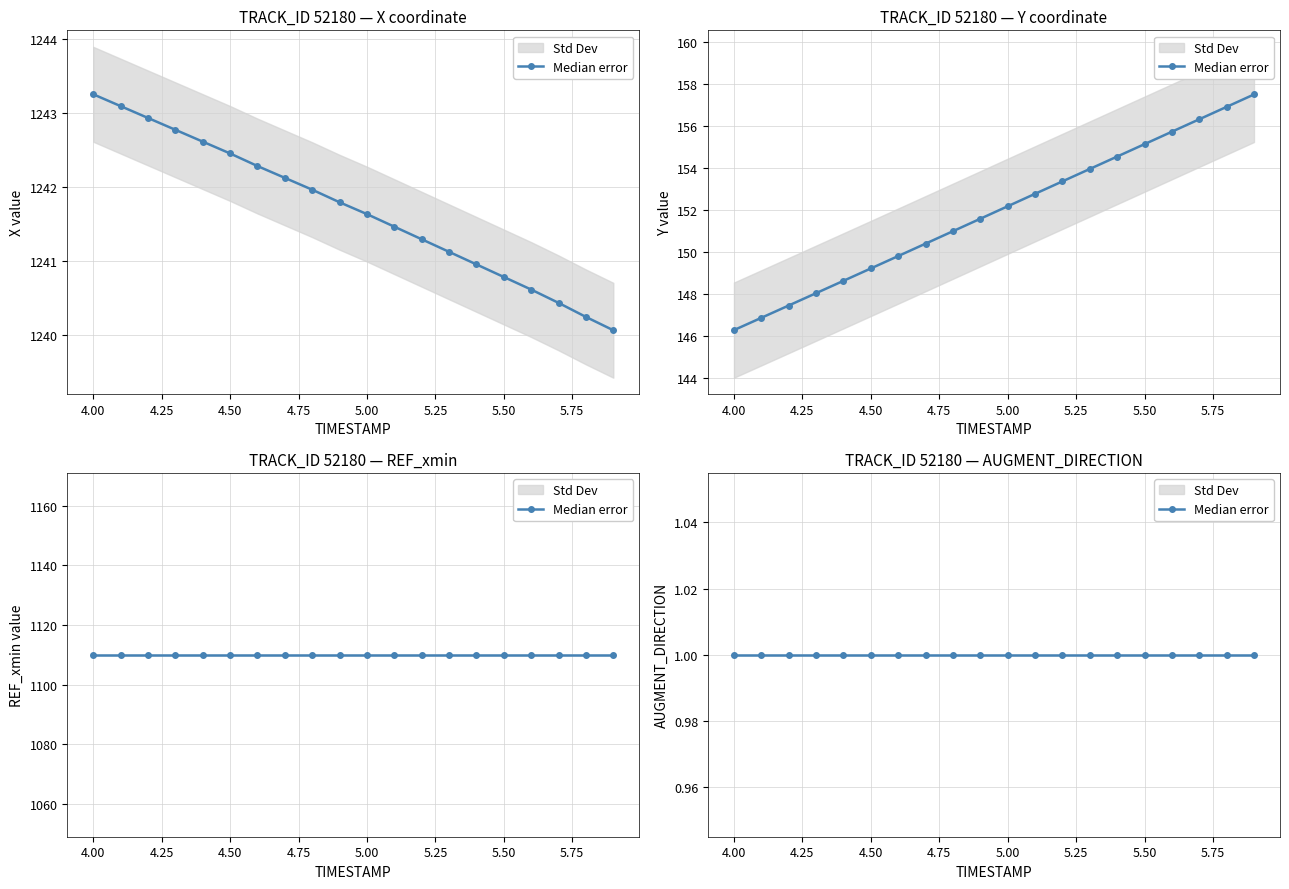

True or false: X and Y intersect in this chart.

False